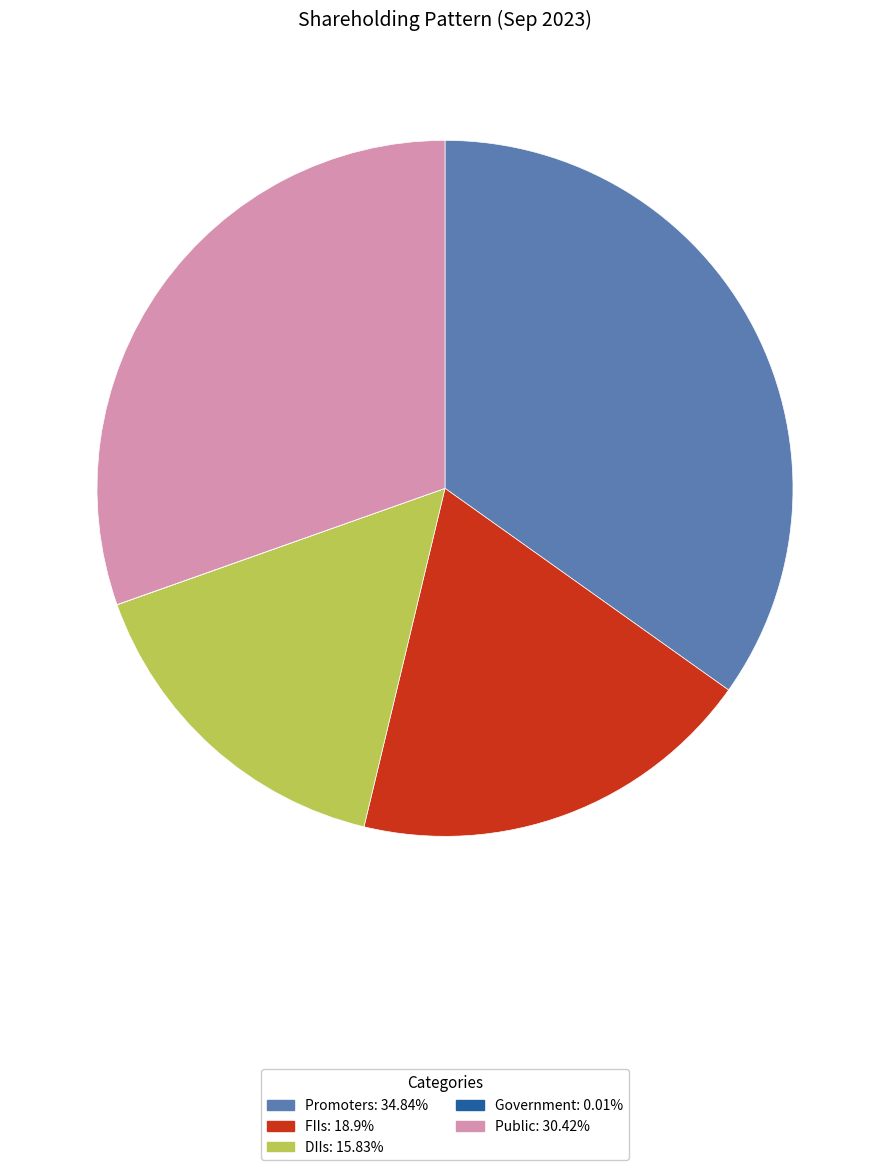

Is there a majority slice in this chart?

No